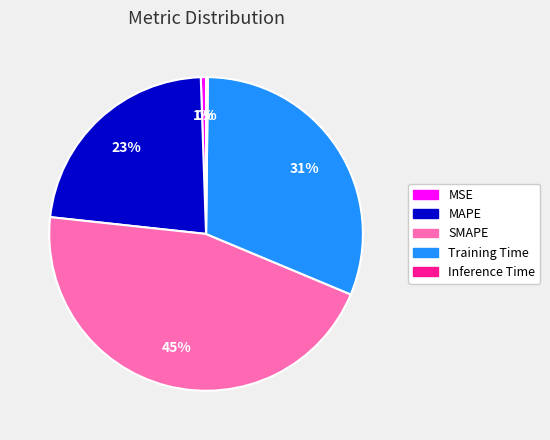

Is there any slice that represents more than half of the pie?

No